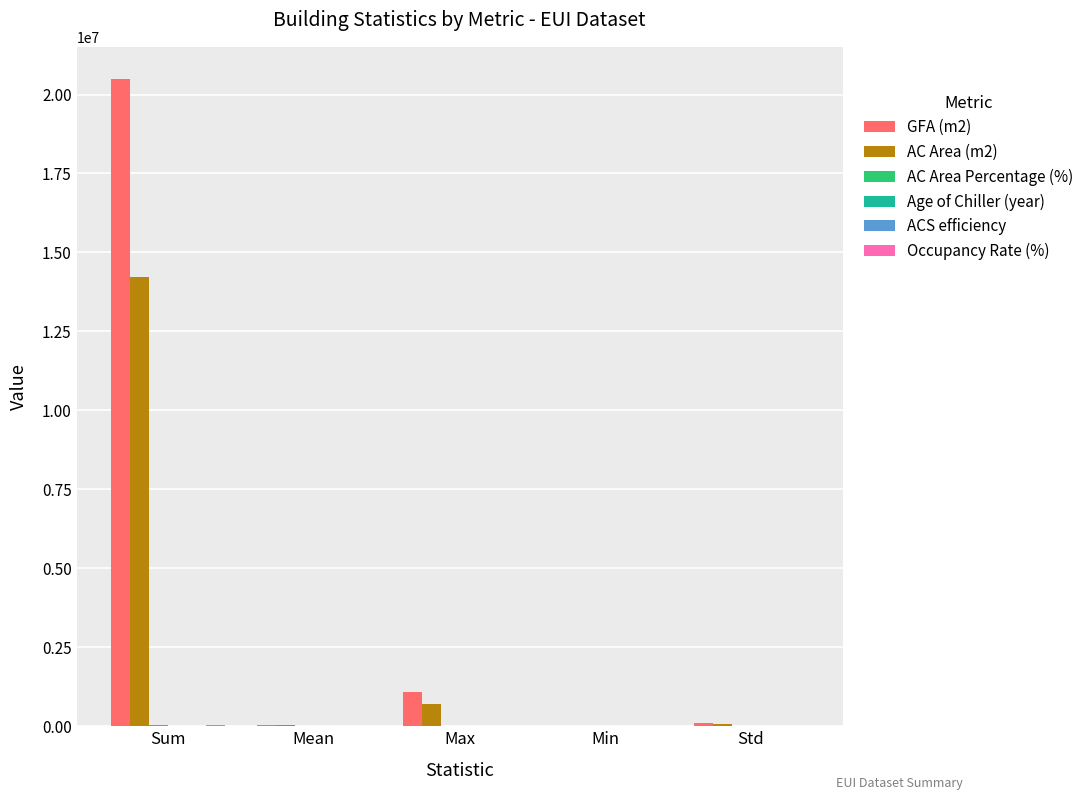

At which category is the sum across all series the highest?

Sum